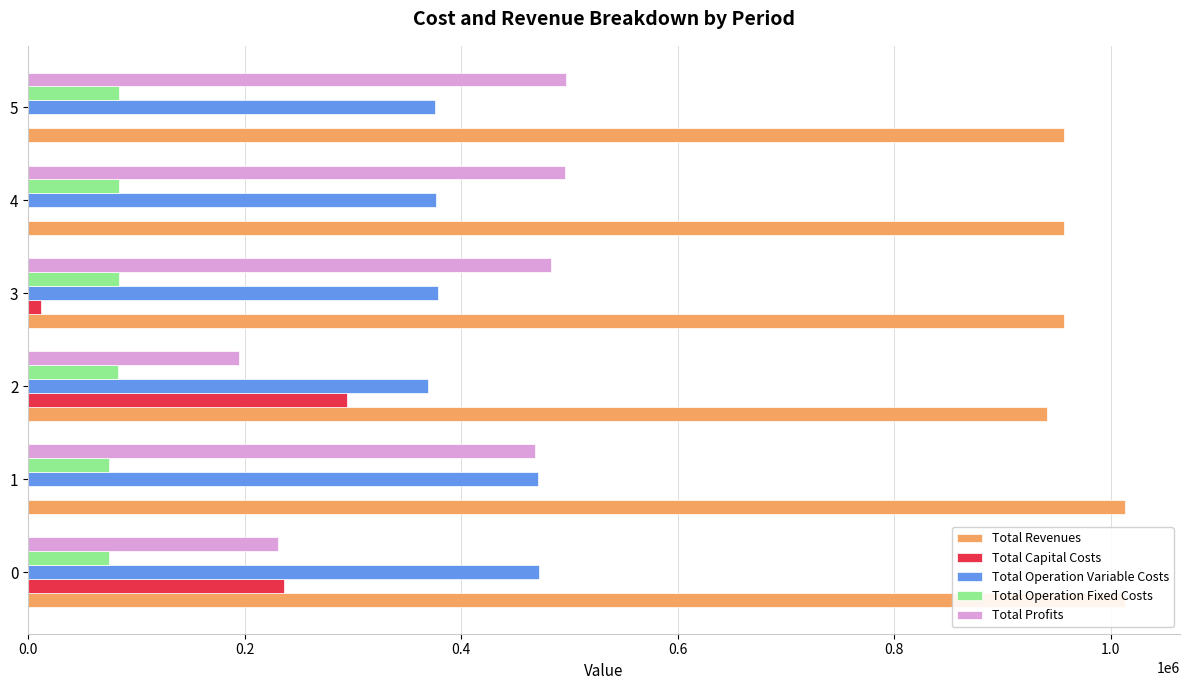

What is the spread (max minus min) of values at 5?

956765.4